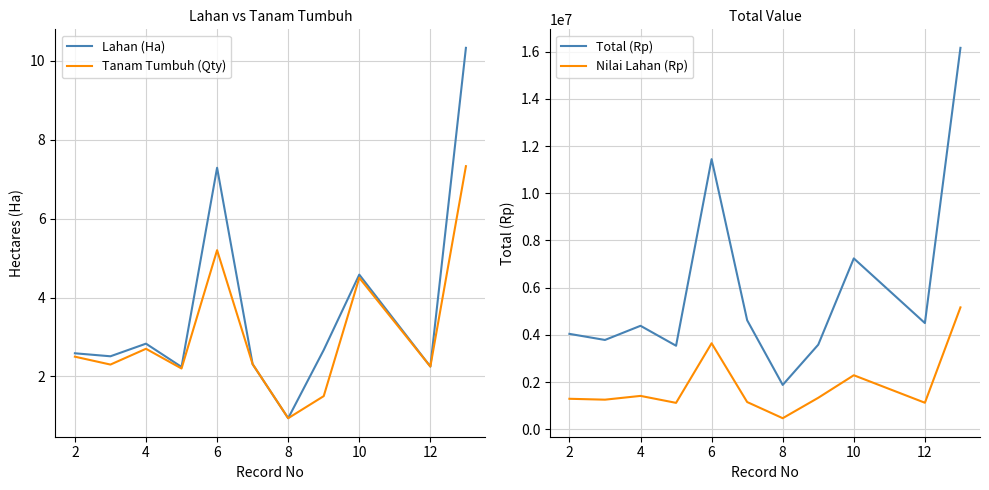

True or false: Lahan (Ha) has a value of 3.0 at 12.

False